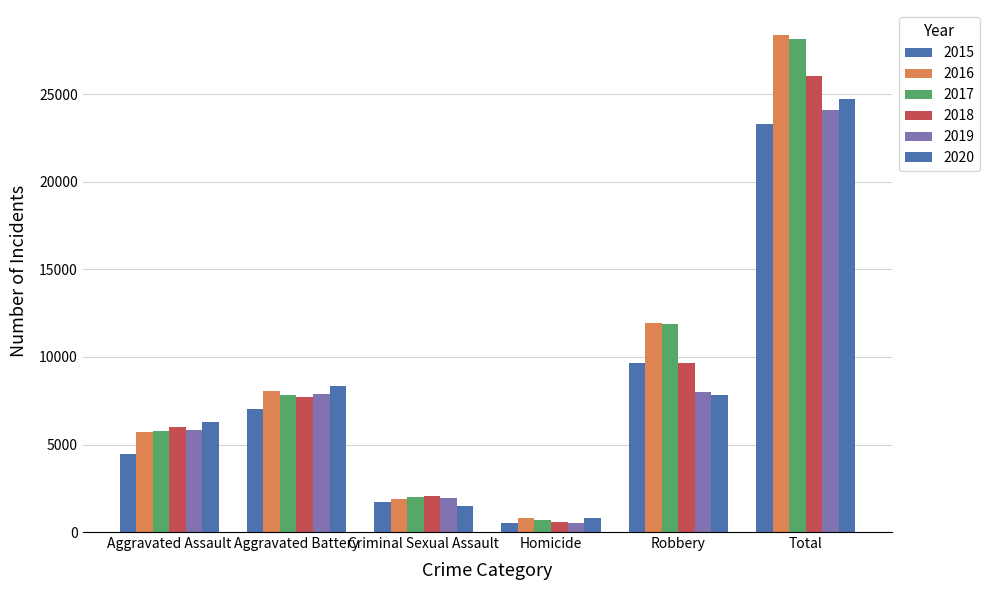

What is the greatest value displayed?

28405